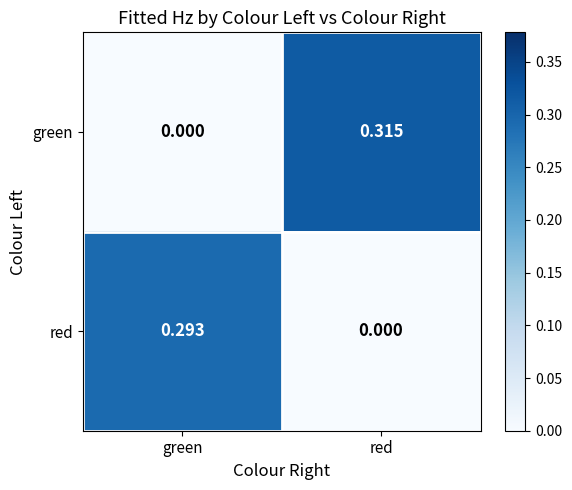

List the labels in order of green value, largest first.

red, green